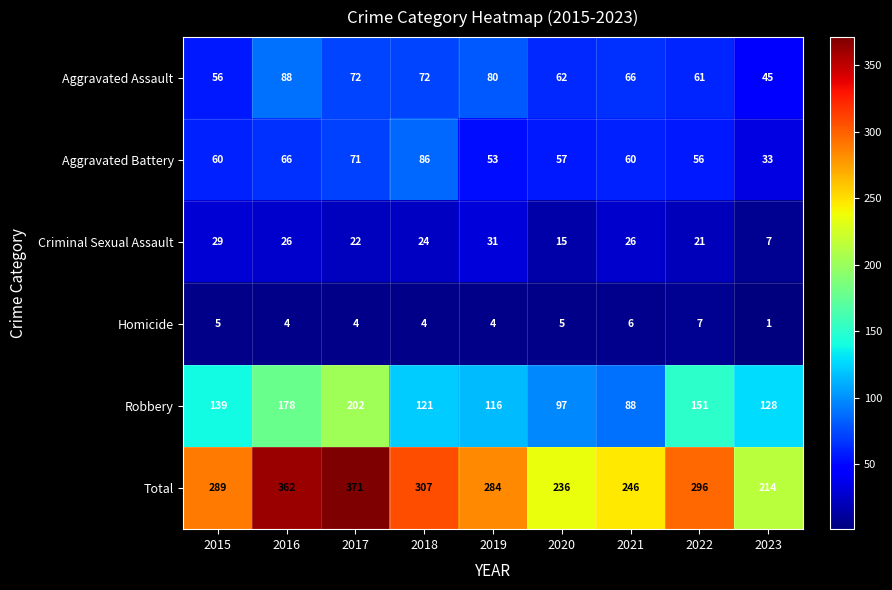

What is the average value of the Total series?

289